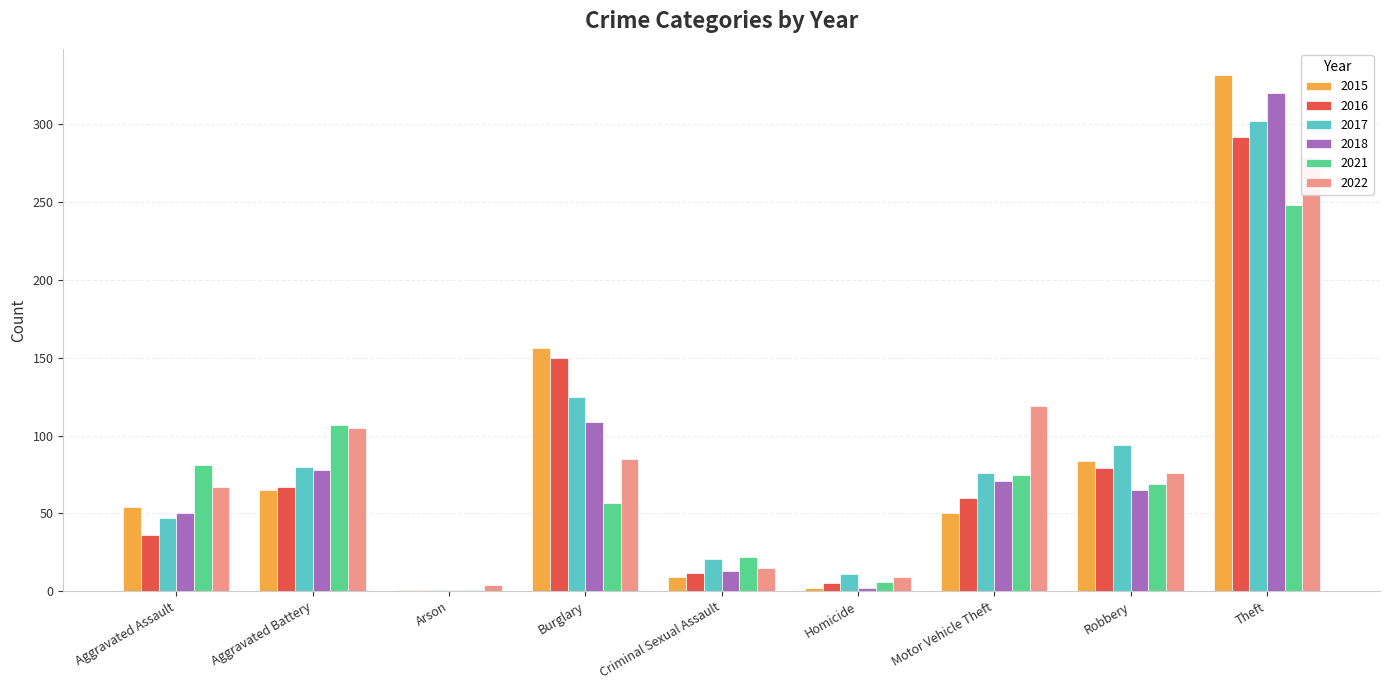

At which label is 2016 closest to 146?

Burglary